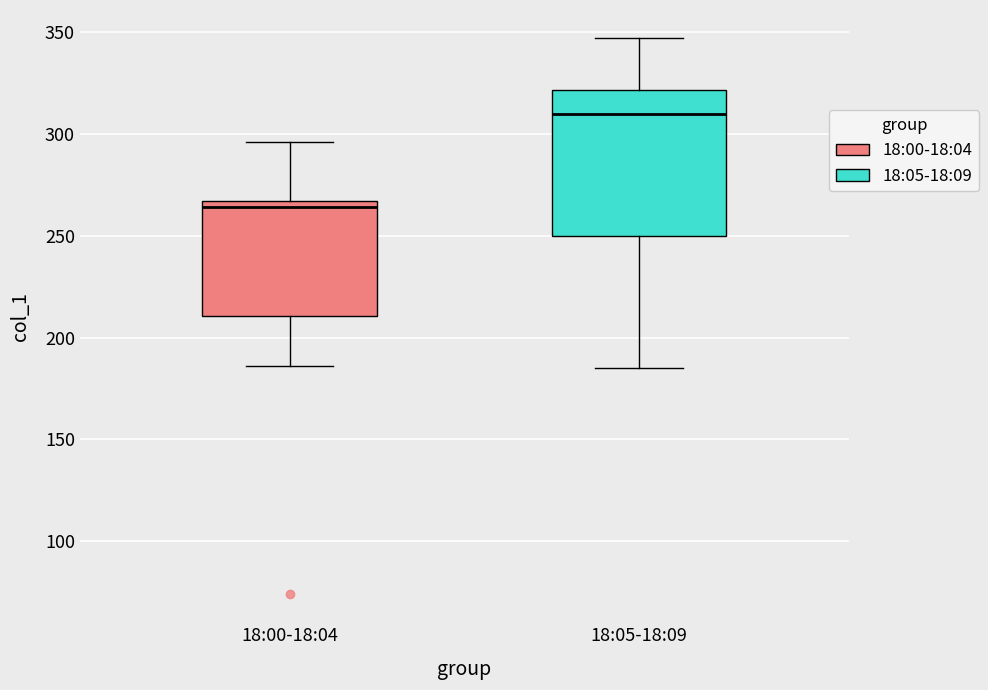

Where does the median line of the box for 18:05-18:09 sit on the y-axis? The values are not printed on the chart, so give them approximately, as read against the axis.

310